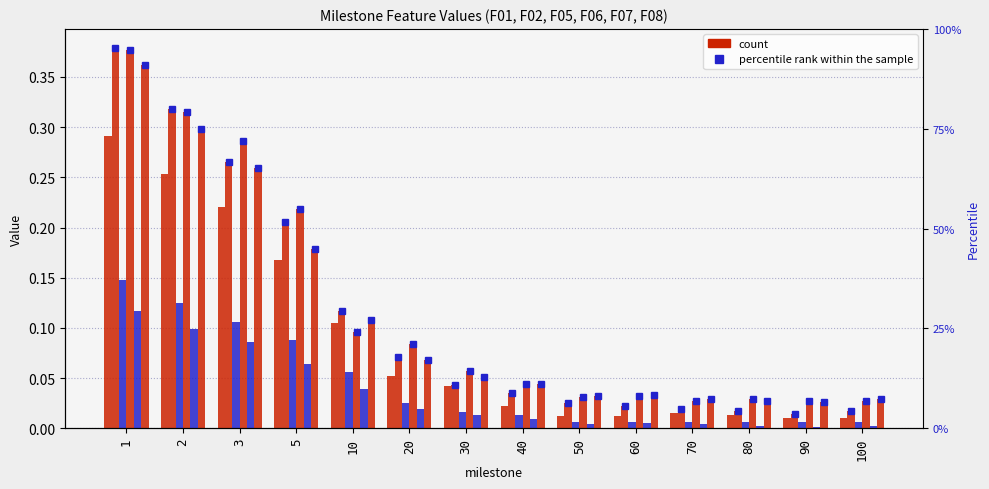

Rank the categories by F07 value from lowest to highest.

90, 100, 80, 70, 50, 60, 40, 30, 20, 10, 5, 3, 2, 1